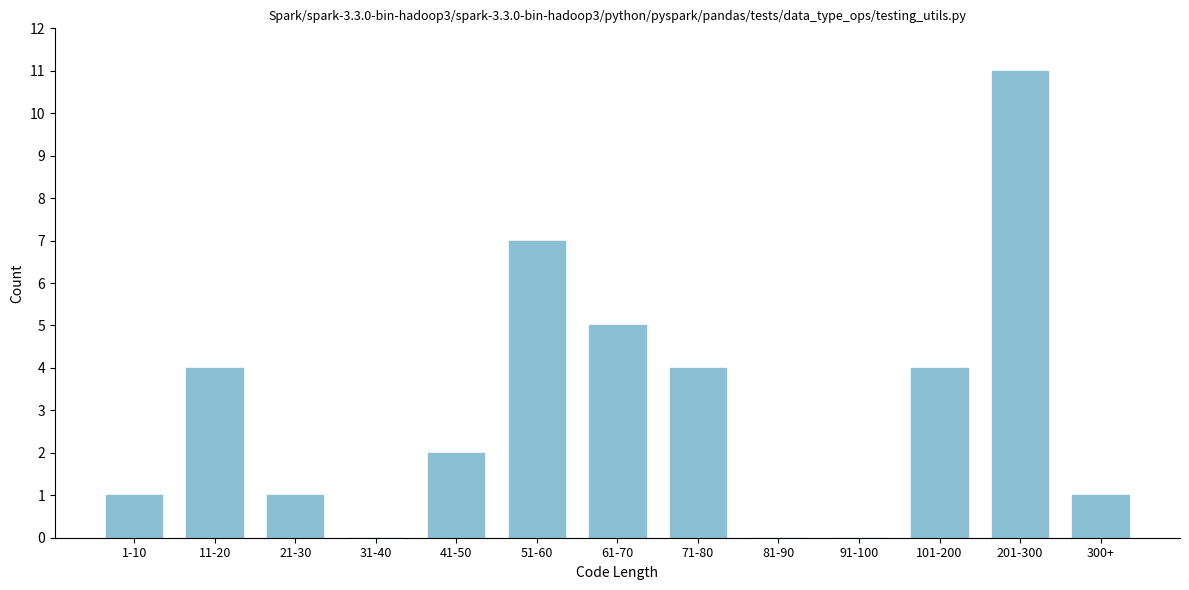

Reading left to right, what are all the values shown in this chart?

1-10=1	11-20=4	21-30=1	31-40=0	41-50=2	51-60=7	61-70=5	71-80=4	81-90=0	91-100=0	101-200=4	201-300=11	300+=1